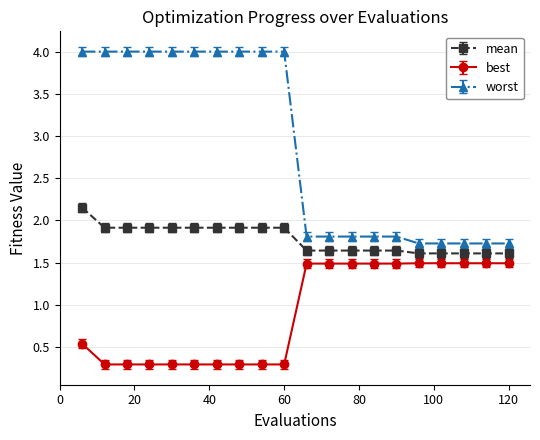

Which series has the widest spread of values?

worst